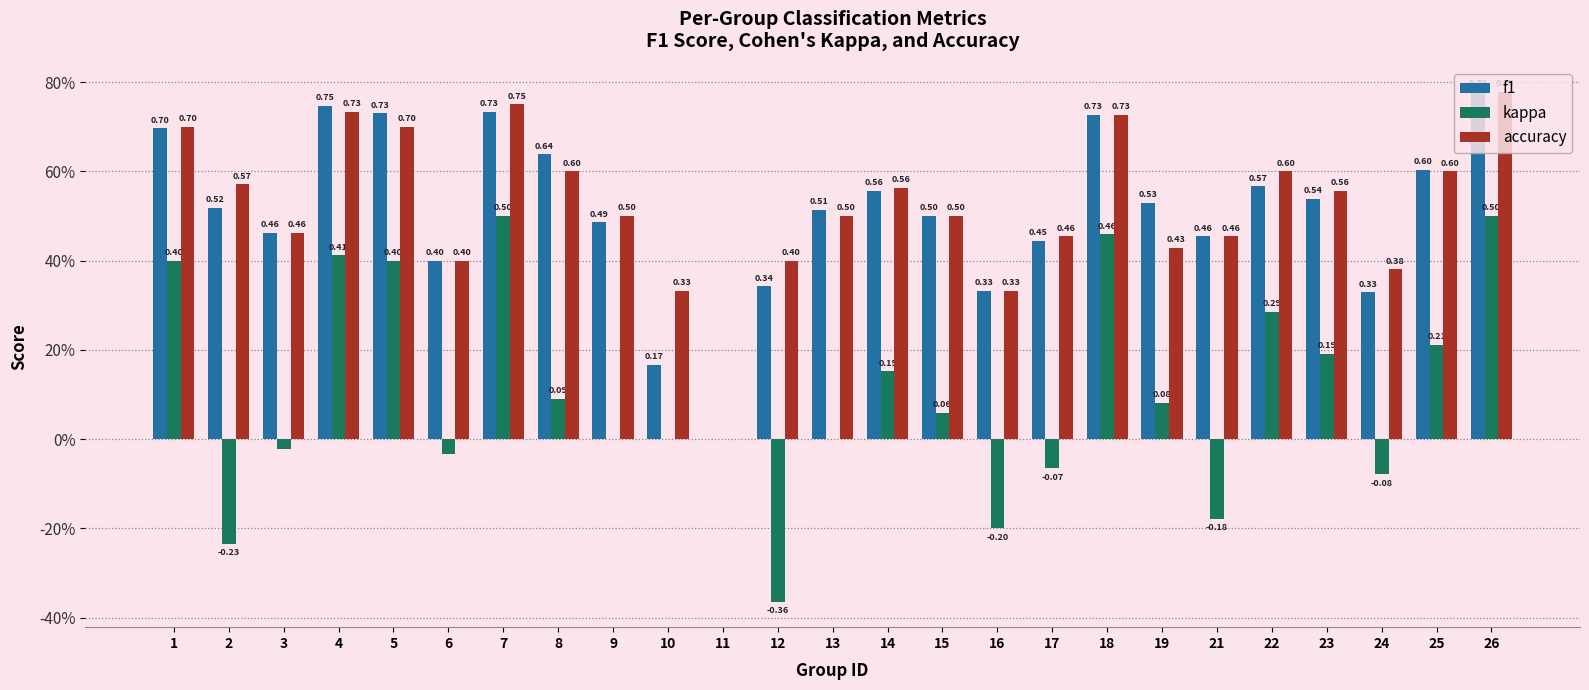

Where is kappa nearest to the value 0?

9